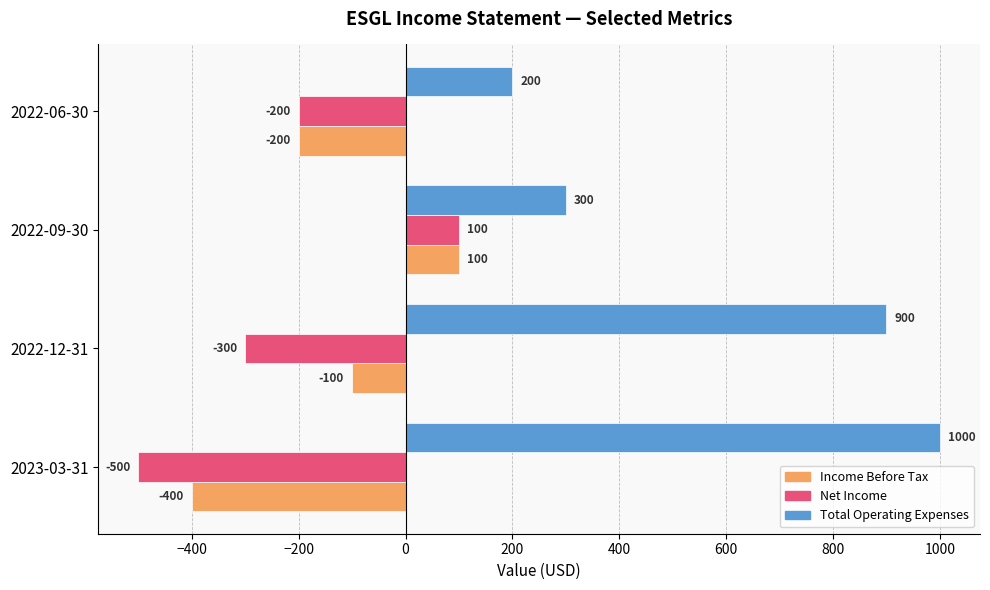

What is the lowest value of the Net Income series?

-500